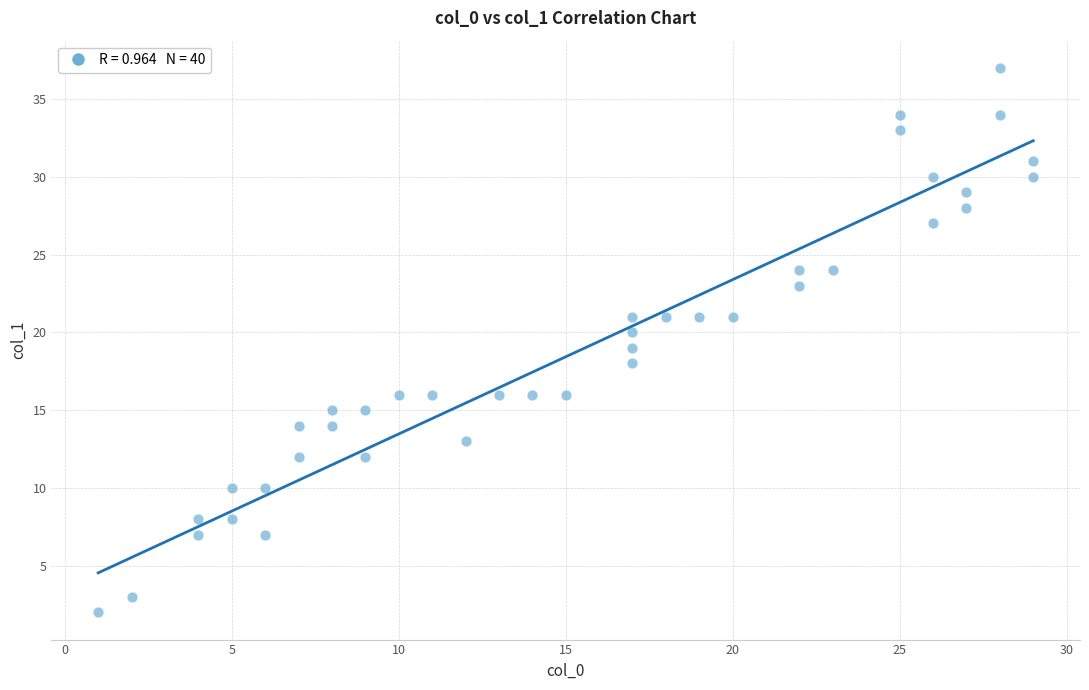

What is the range of Y values (max minus min)?

35